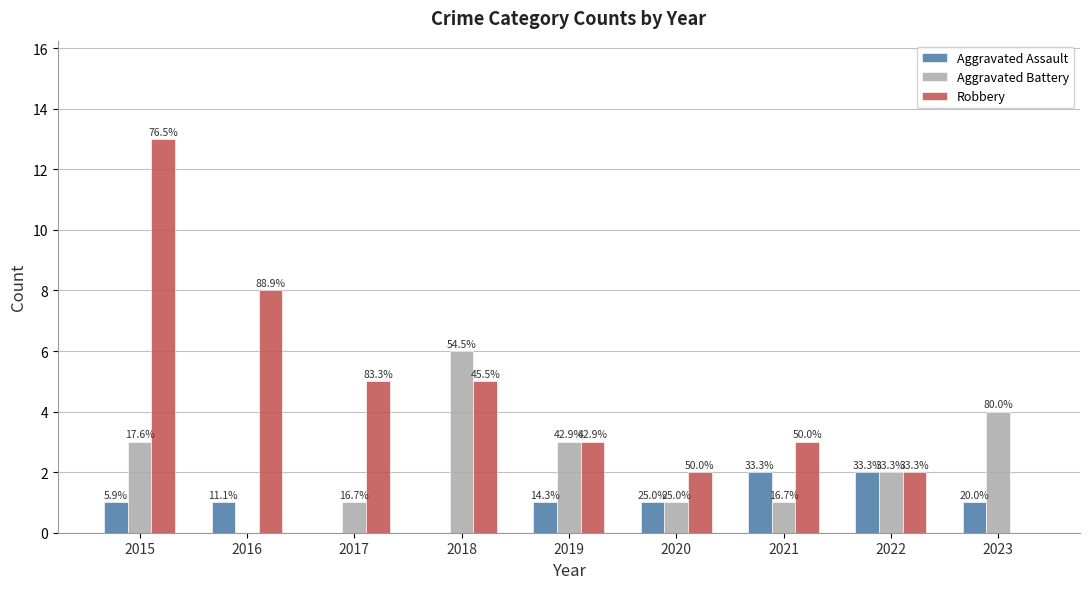

Reading right to left, transcribe all the data shown in this chart.

Aggravated Assault: 1	2	2	1	1	0	0	1	1
Aggravated Battery: 4	2	1	1	3	6	1	0	3
Robbery: 0	2	3	2	3	5	5	8	13